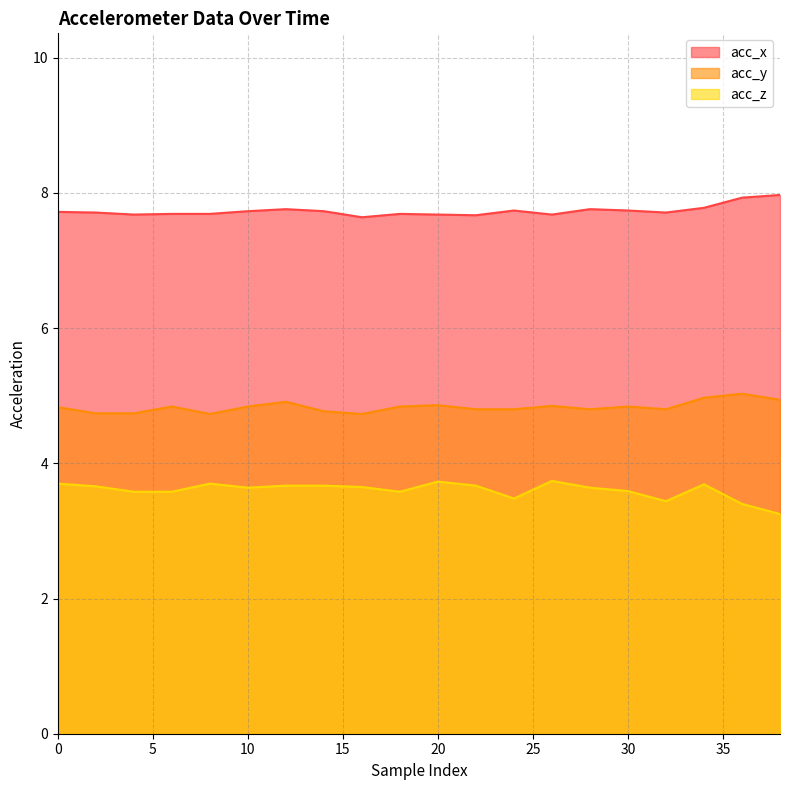

Between 6 and 8, which series saw the biggest shift?

acc_z